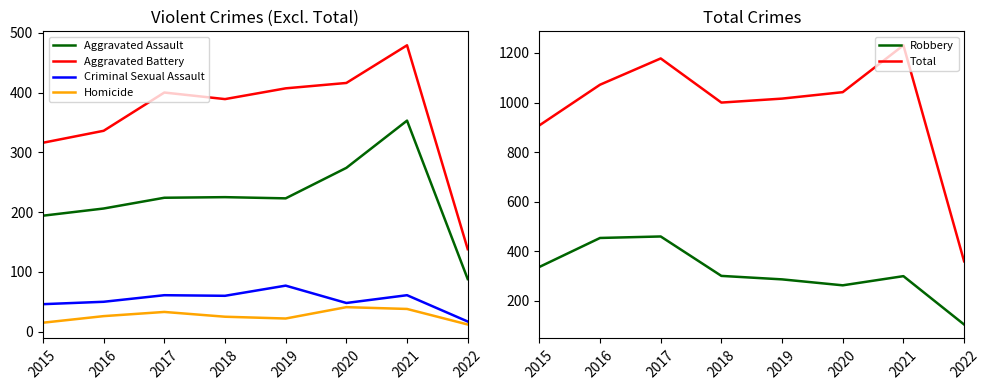

List the labels in order of Criminal Sexual Assault value, smallest first.

2022, 2015, 2020, 2016, 2018, 2017, 2021, 2019